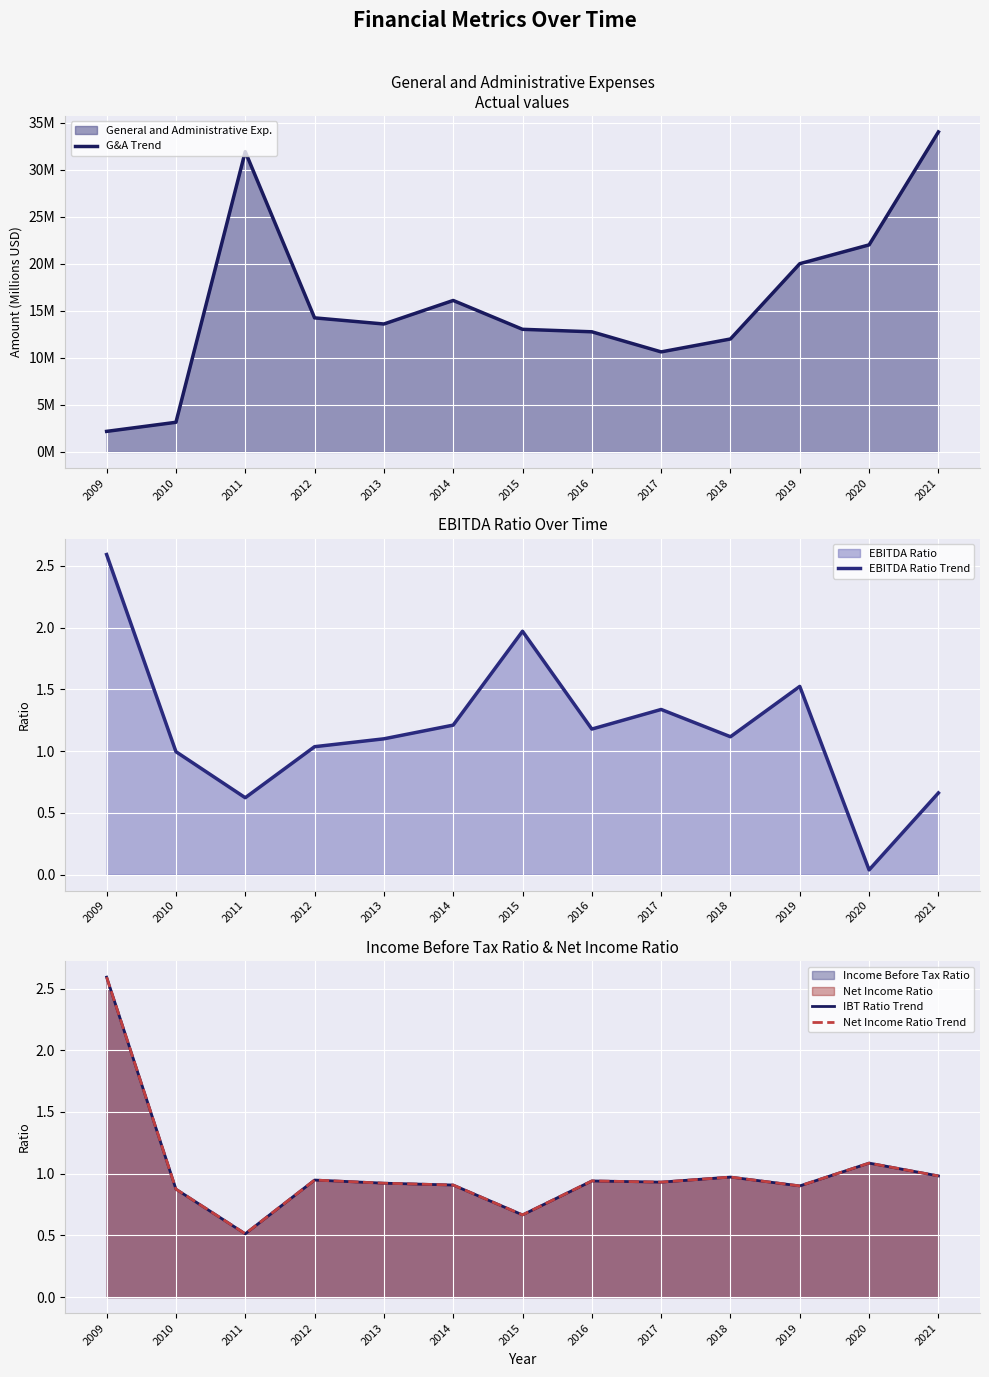

What is the value of the EBITDA Ratio Trend point at the 5th from the left?

1.1